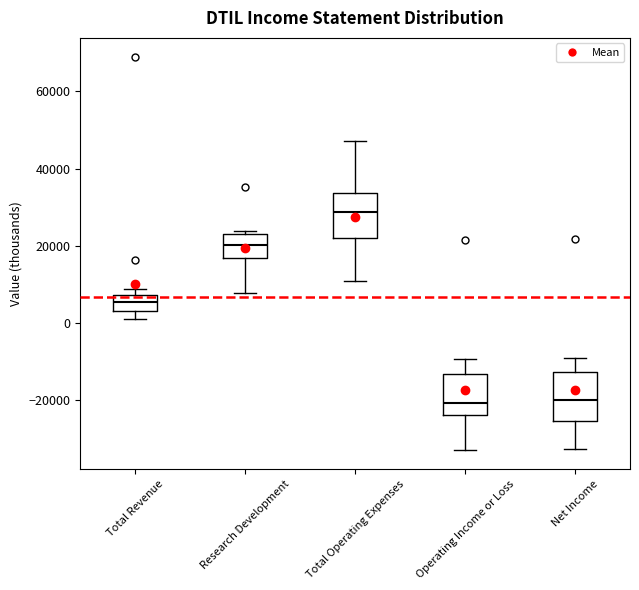

Where is the lower edge of the box for Operating Income or Loss on the y-axis? The values are not printed on the chart, so give them approximately, as read against the axis.

-24000